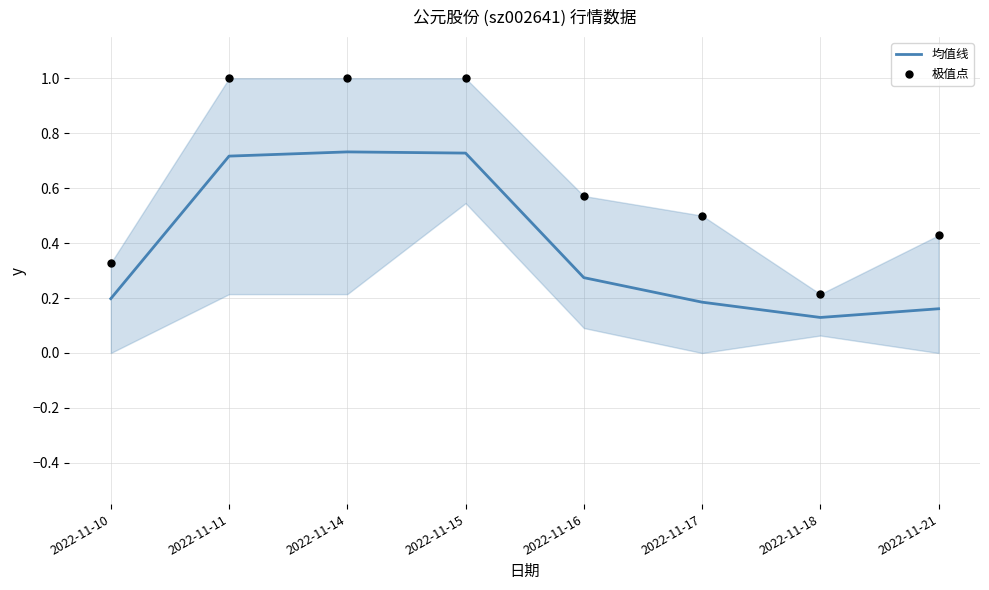

Which series has the largest total across all categories?

极值点